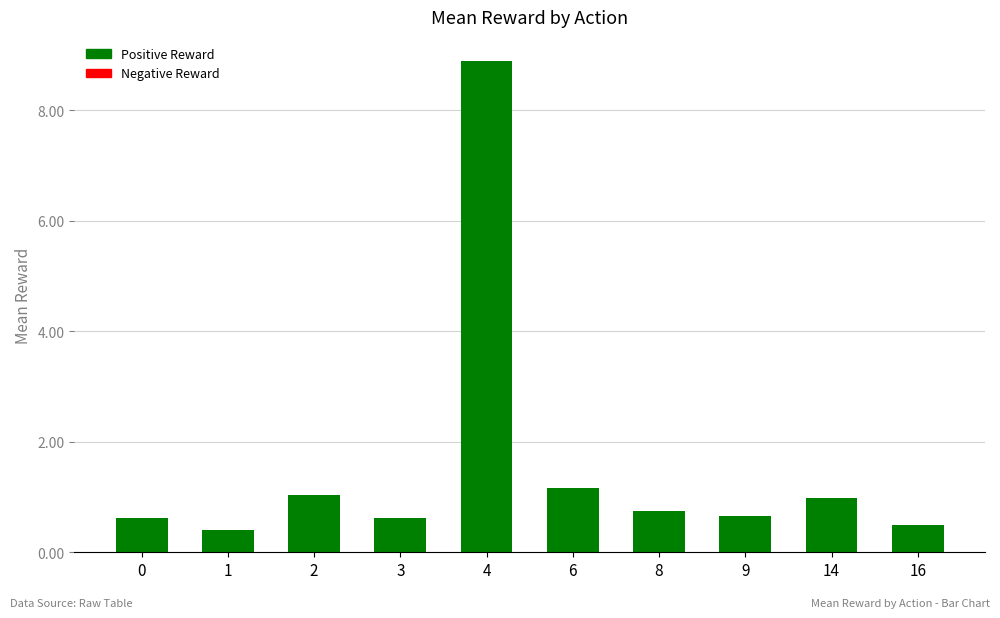

What is the average value?

1.6